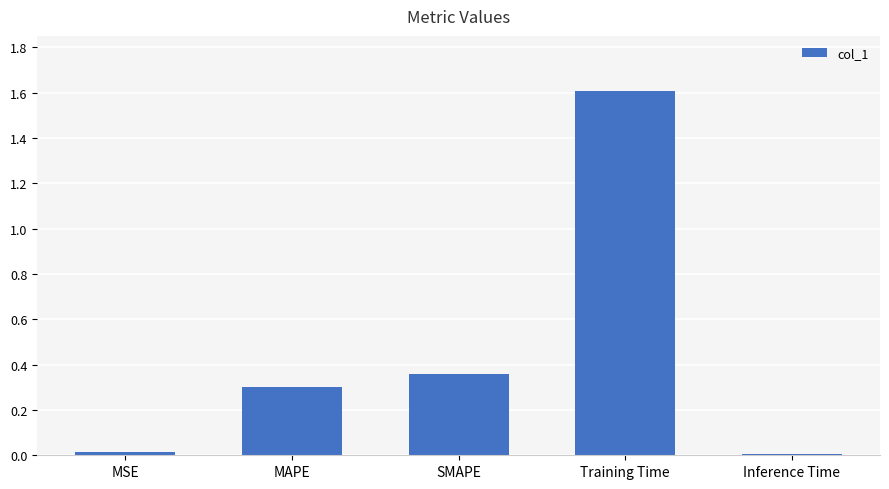

What is the sum of the values at Training Time and Inference Time?

1.6